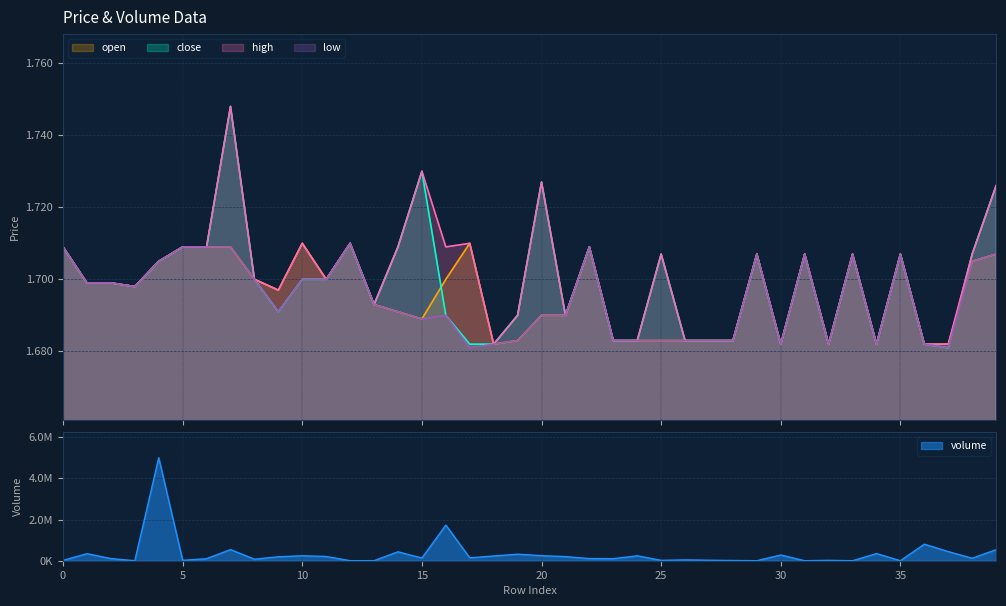

List the labels in order of high value, smallest first.

18, 30, 32, 34, 36, 37, 23, 24, 26, 27, 28, 19, 21, 13, 9, 3, 1, 2, 8, 11, 4, 25, 29, 31, 33, 35, 38, 0, 5, 6, 14, 16, 22, 10, 12, 17, 39, 20, 15, 7